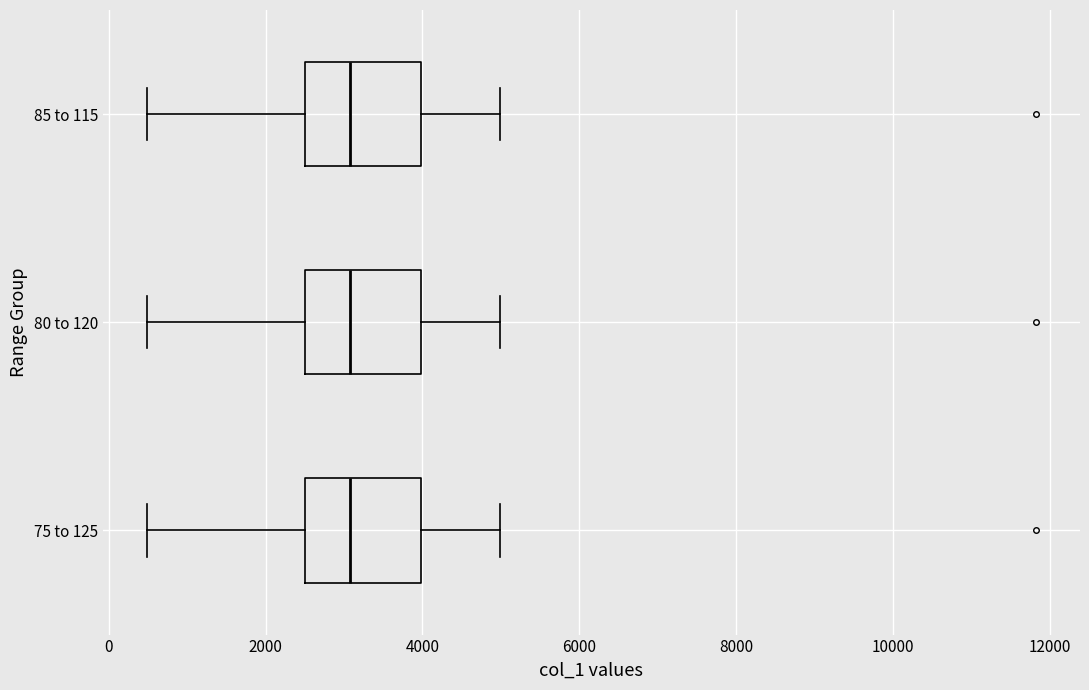

Reading bottom to top, read every box against the x-axis: the position of its median line, the range the box covers, and the ends of its whiskers. The values are not printed on the chart, so give them approximately, as read against the axis.

75 to 125: median 3000, box 2400 to 4000, whiskers 400 to 5000
80 to 120: median 3000, box 2400 to 4000, whiskers 400 to 5000
85 to 115: median 3000, box 2400 to 4000, whiskers 400 to 5000